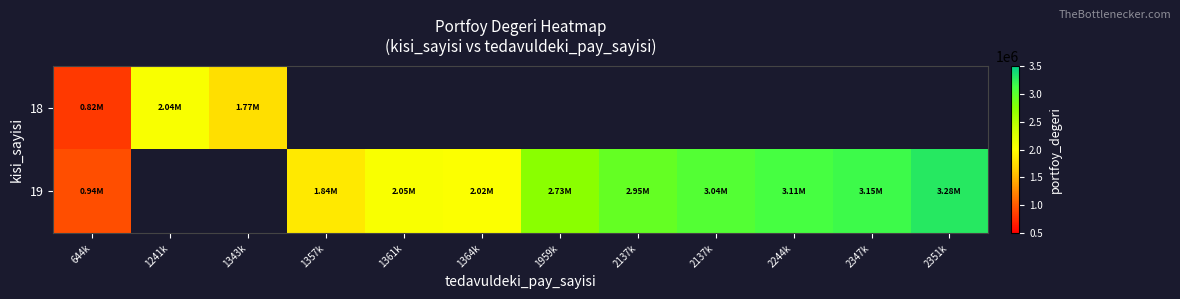

What is the minimum value for 19?

937716.3